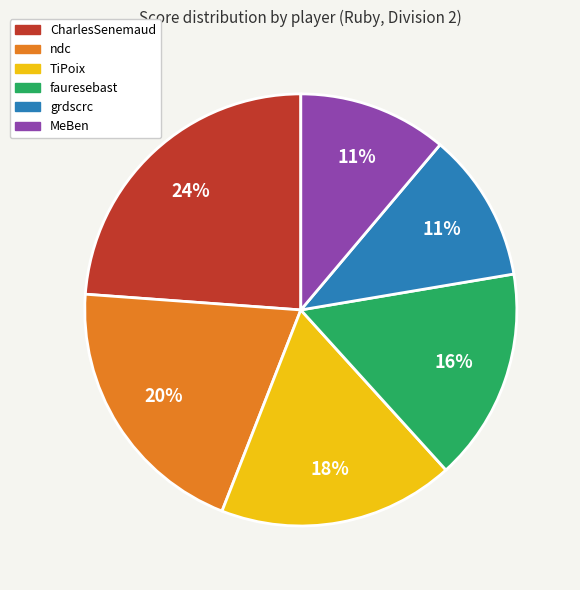

Combined, do fauresebast and ndc account for over 50%?

No